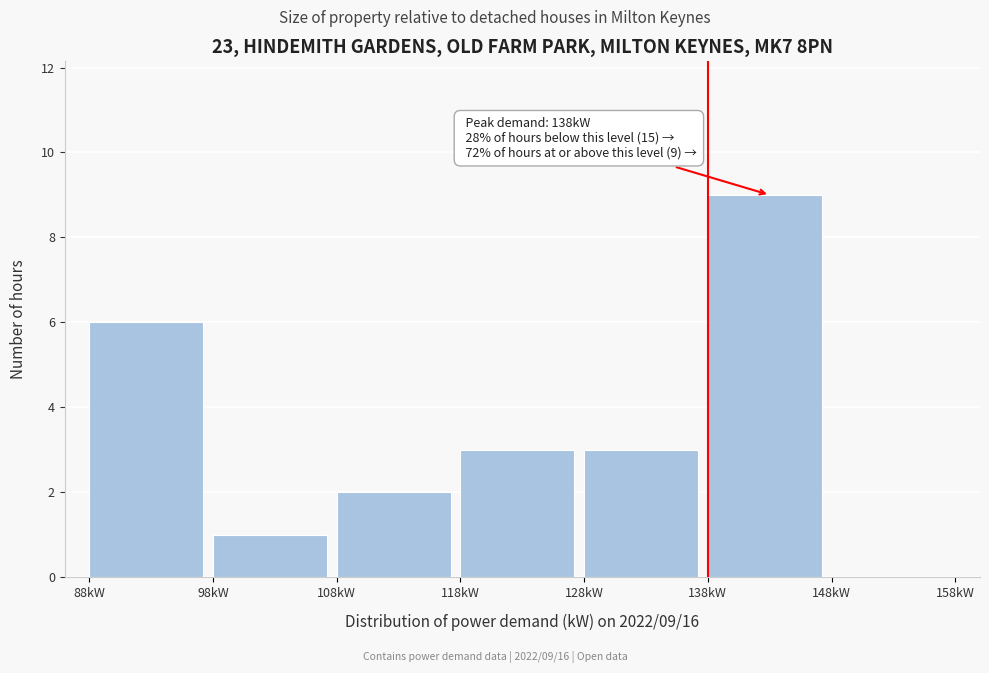

Over which range of the x-axis is the bar tallest?

138 to 148